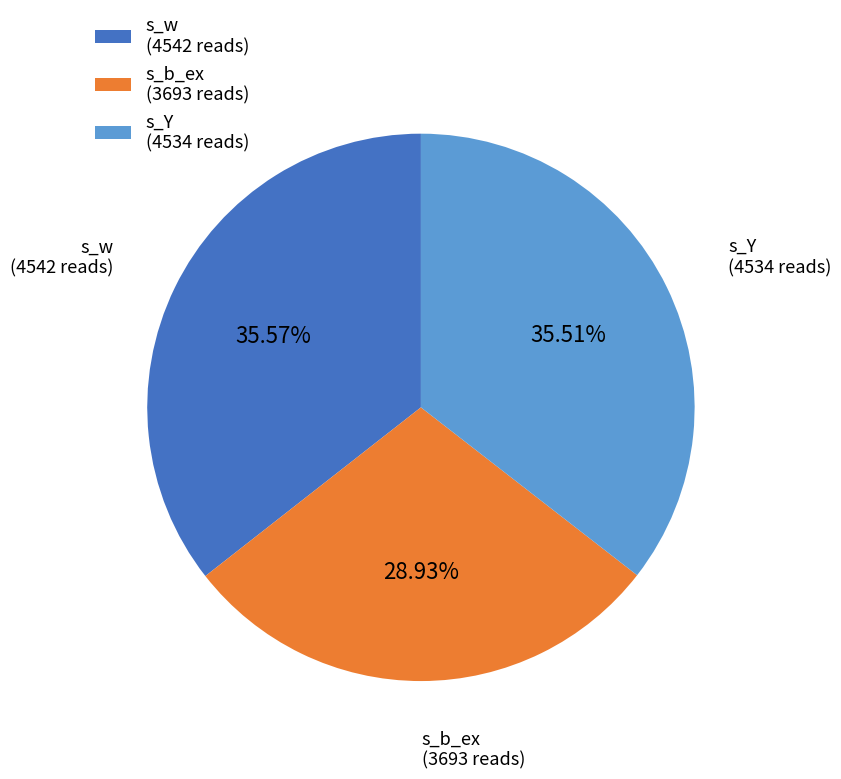

To the nearest percent, what portion does s_Y represent?

36%